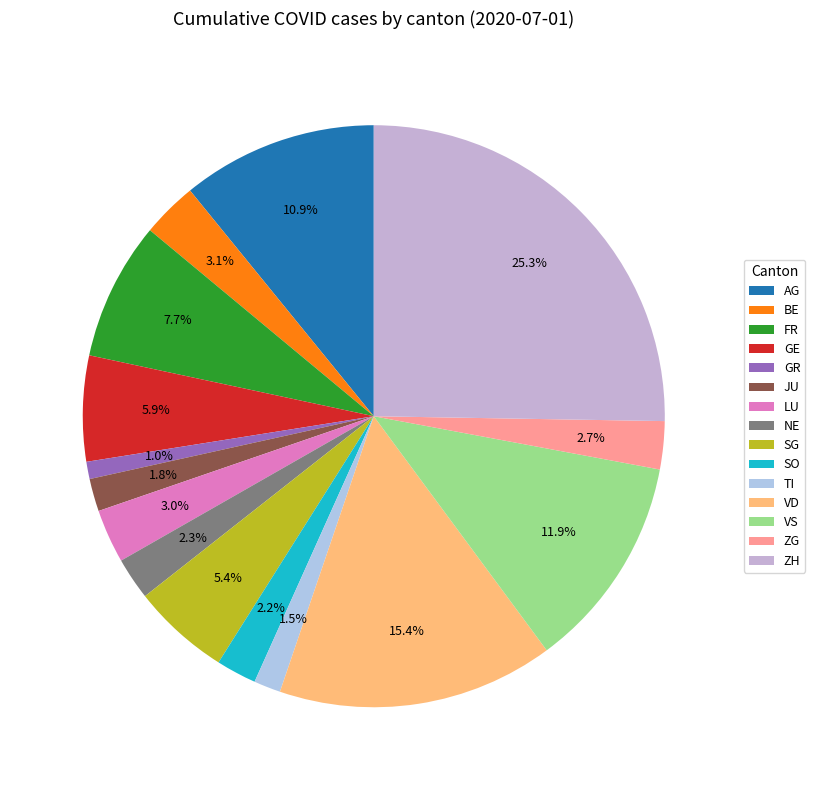

Is there a majority slice in this chart?

No